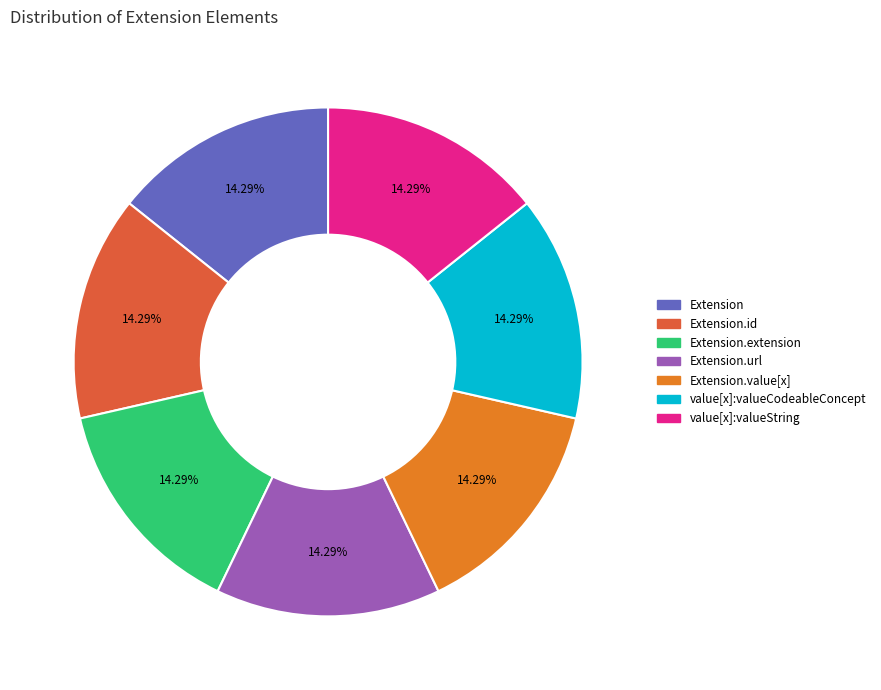

How many segments does this pie chart have?

7